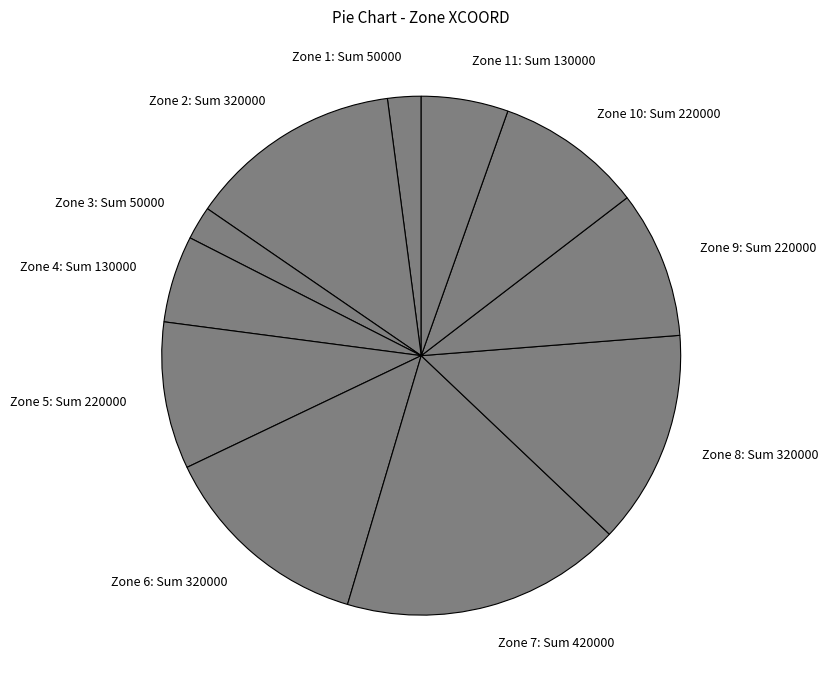

Is it true that Zone 5: Sum 220000 is 9% of the pie?

True